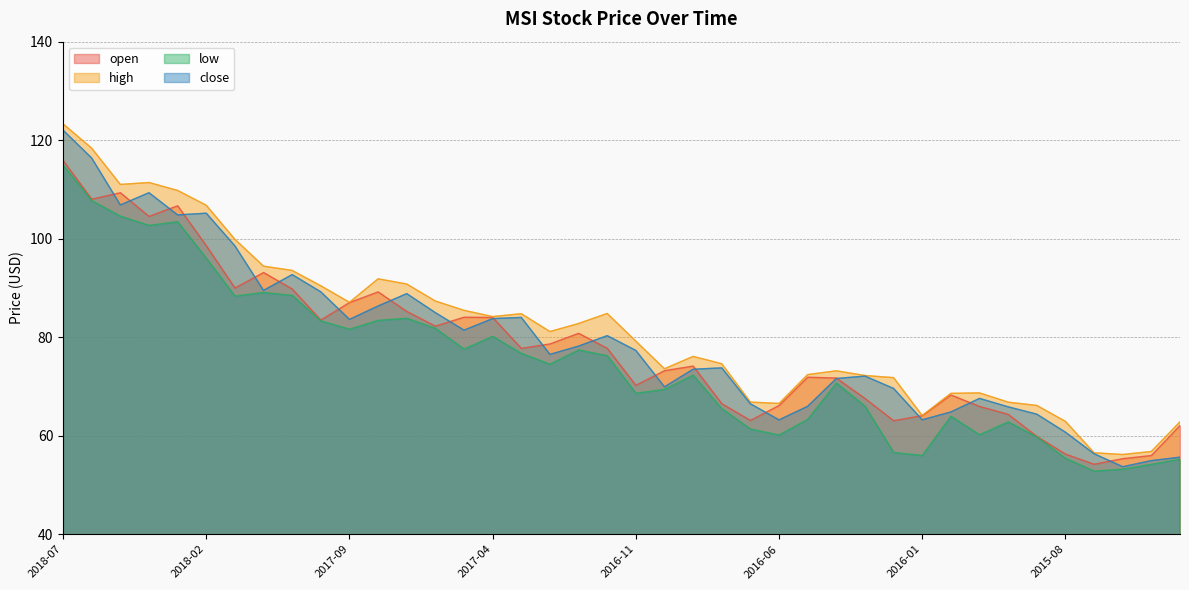

What value does the open series have at 2016-06?

66.1